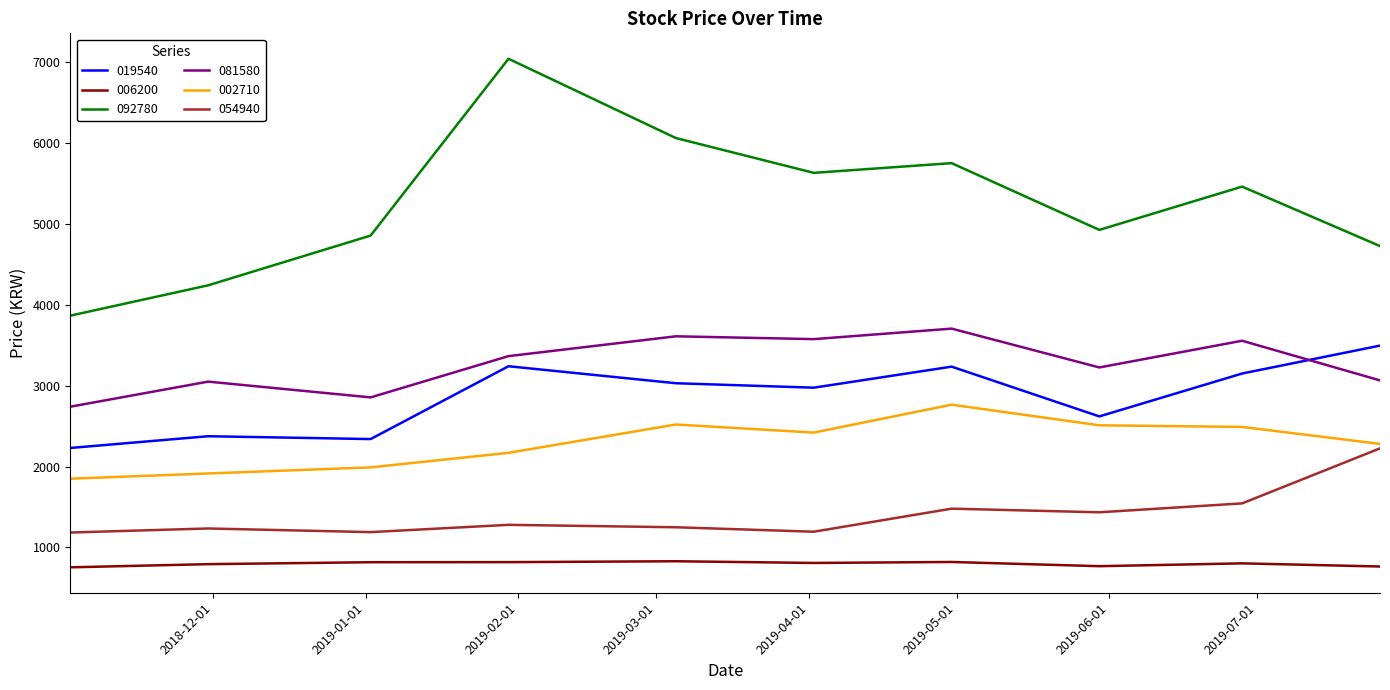

How many lines are shown in the chart?

6